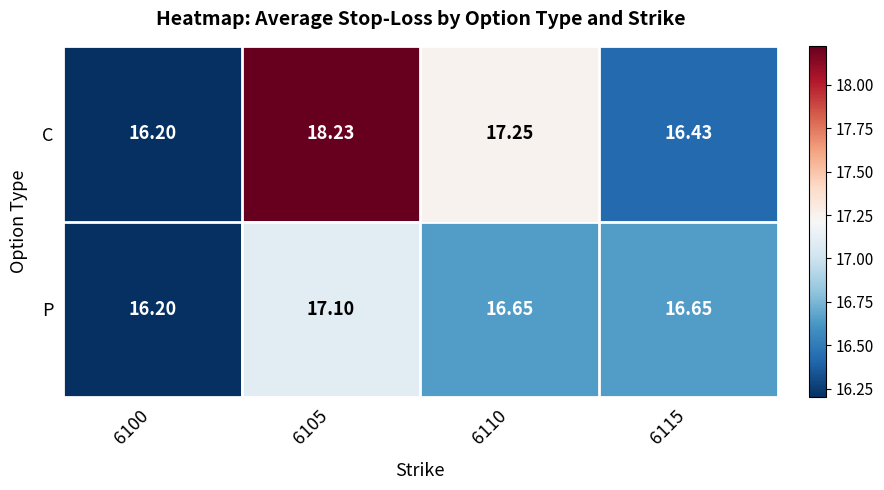

Which series has the largest total across all categories?

C